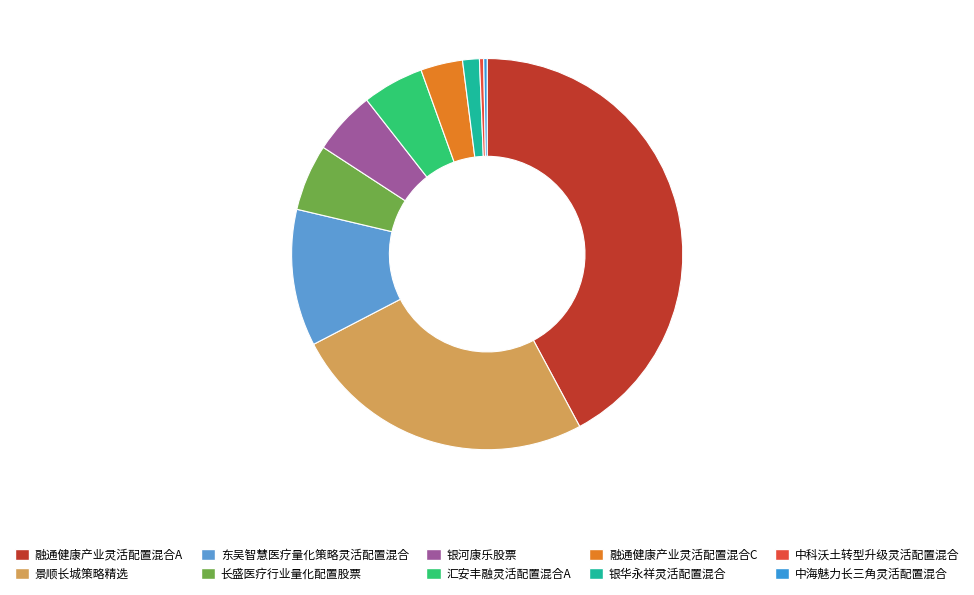

How many slices are in this pie chart?

10